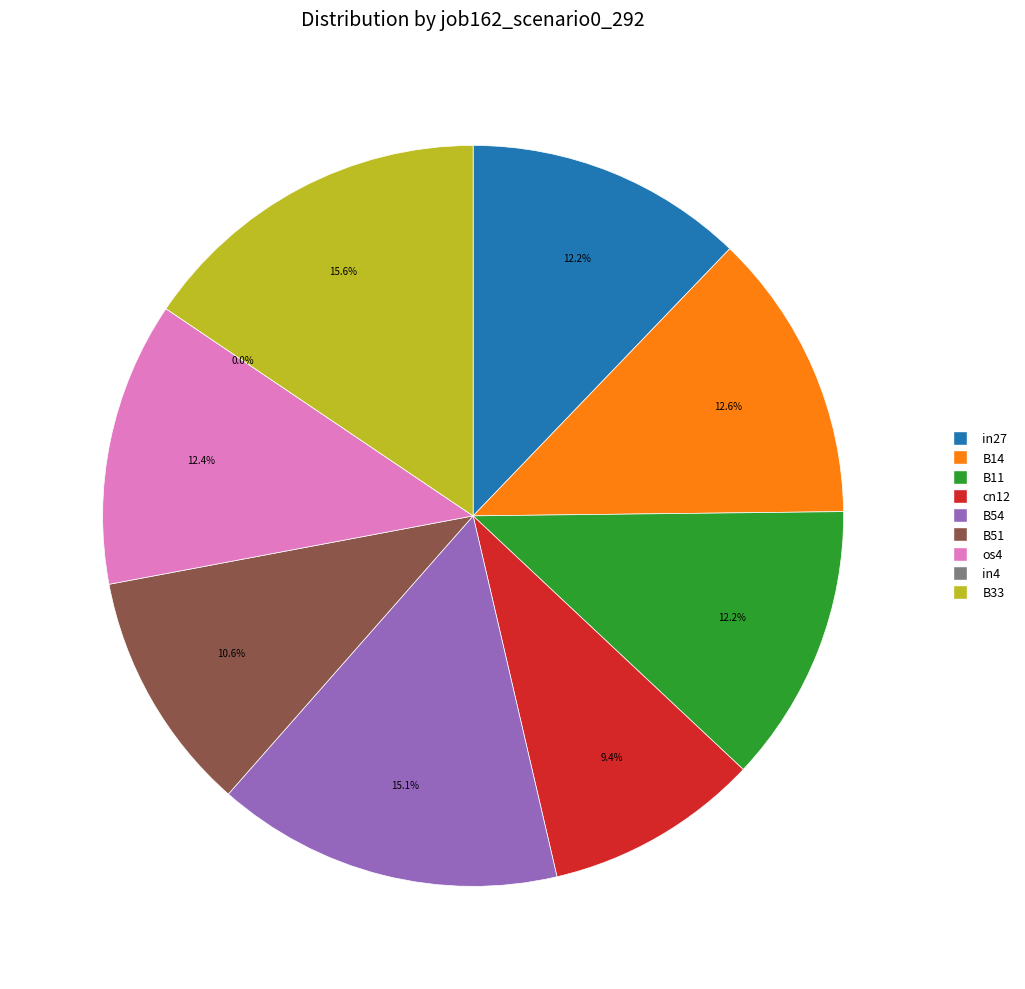

Does any single category account for the majority?

No